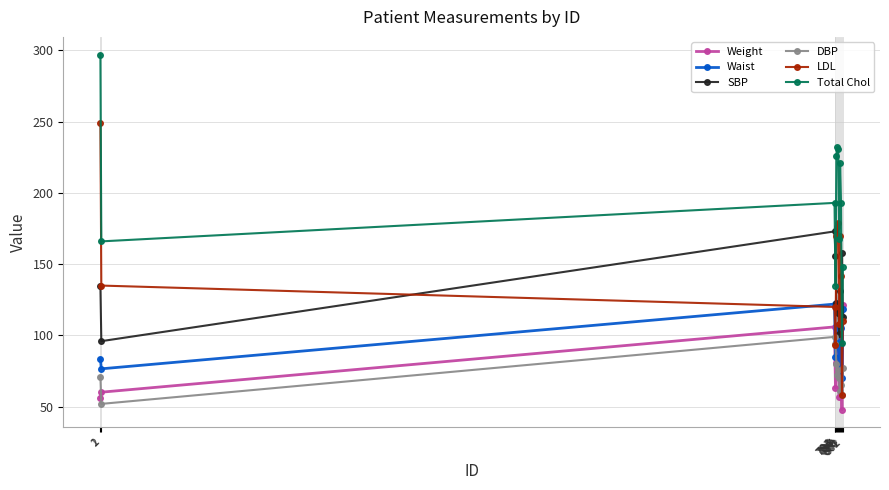

At which label does DBP reach its minimum?

2